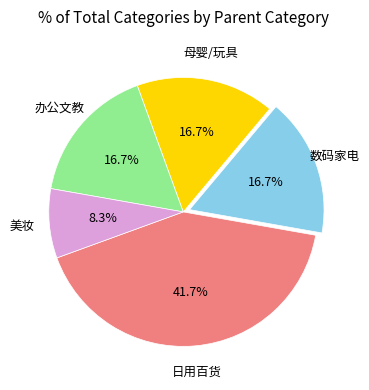

Is there a majority slice in this chart?

No